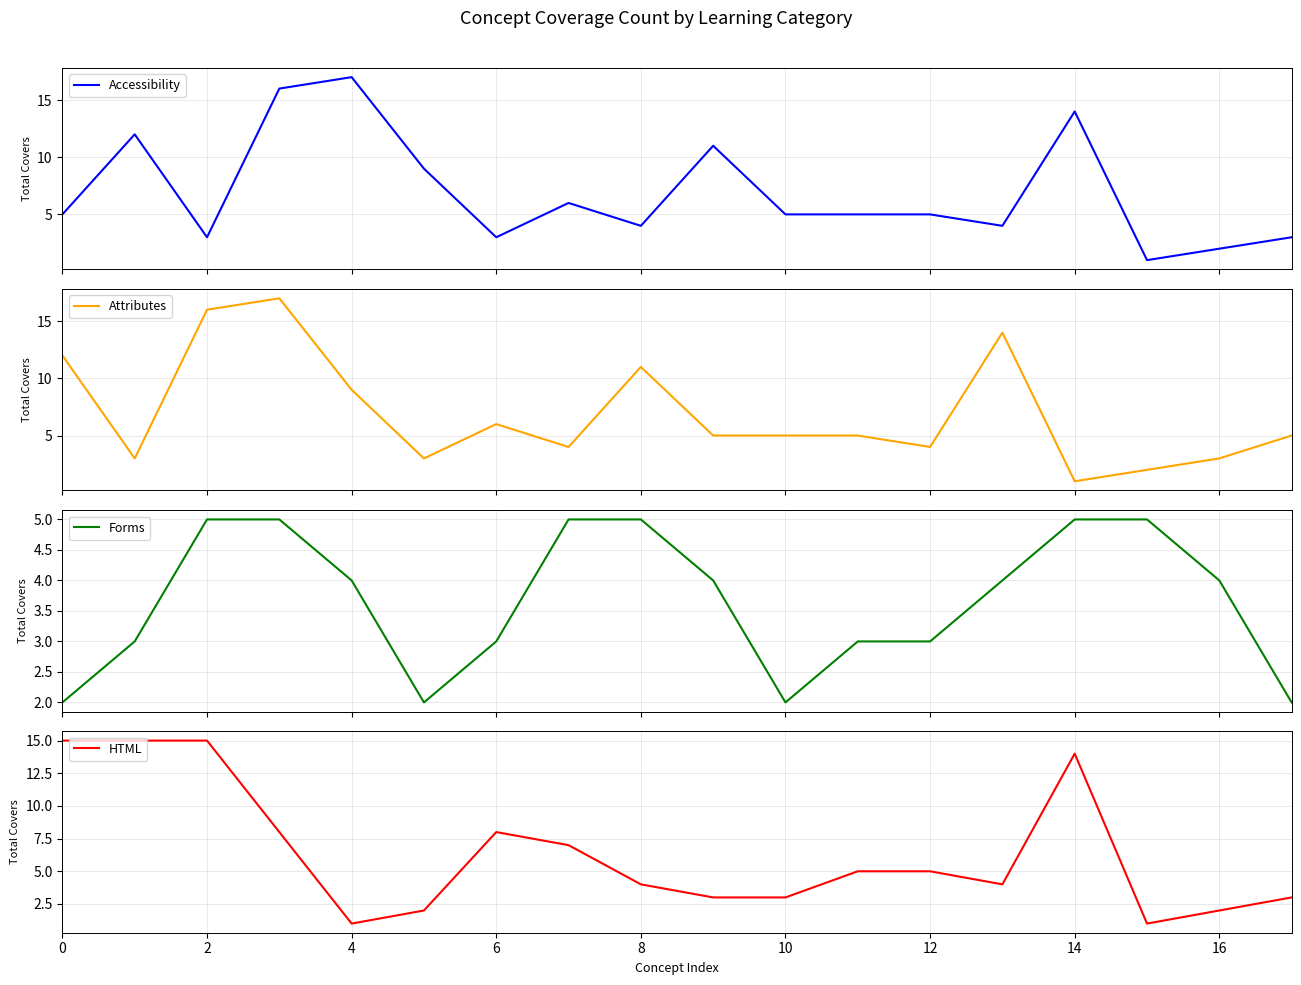

What is the highest value of the Forms series?

5